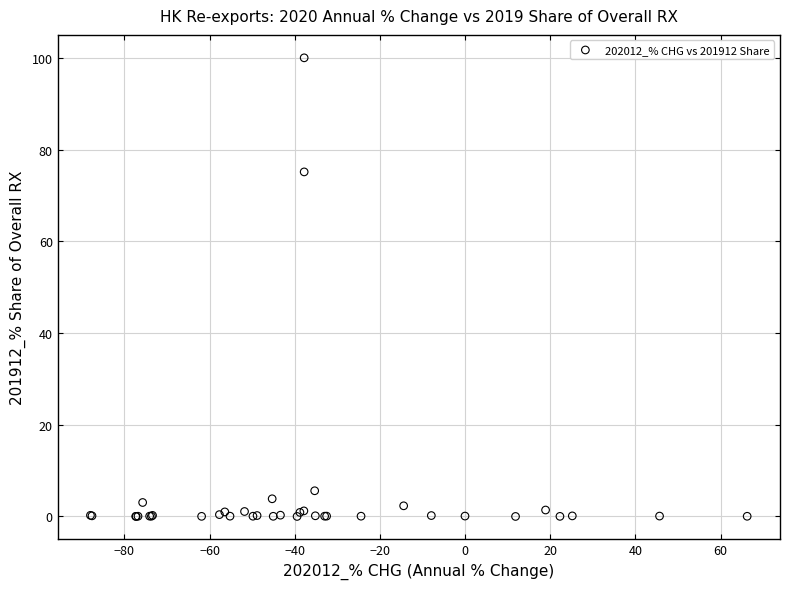

What Y value in the scatter plot is closest to 50?

75.1